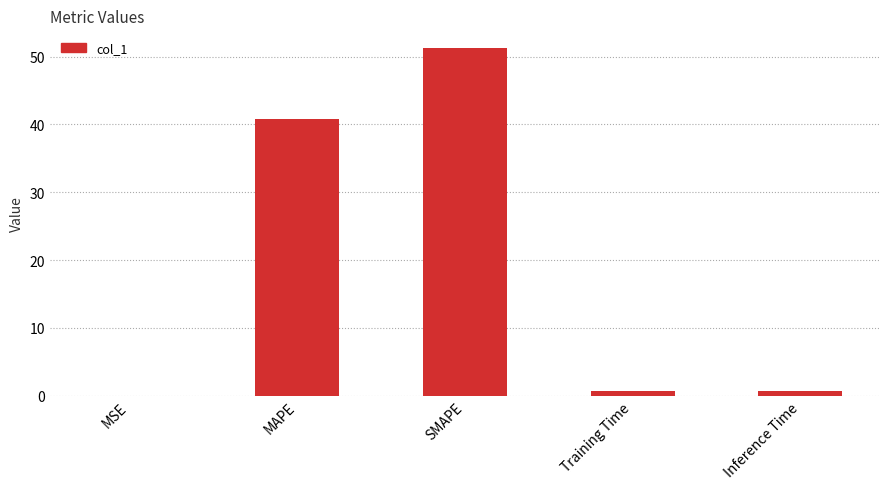

Does the chart contain stacked bars?

No